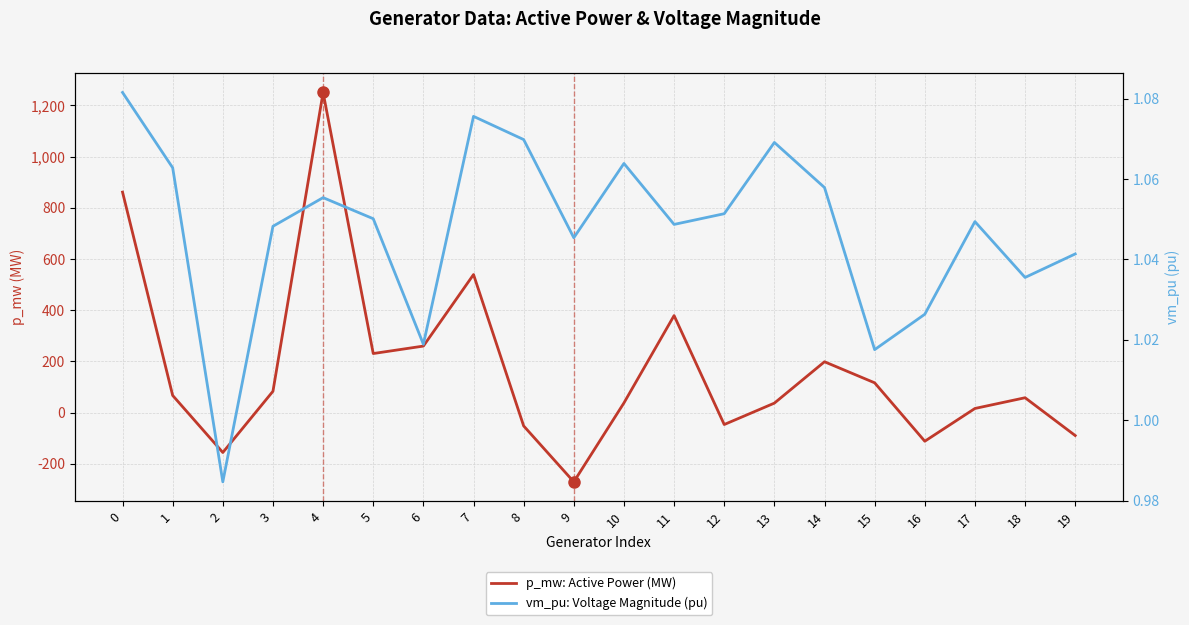

The vm_pu: Voltage Magnitude (pu) series shows 1.7 at 11. True or false?

False